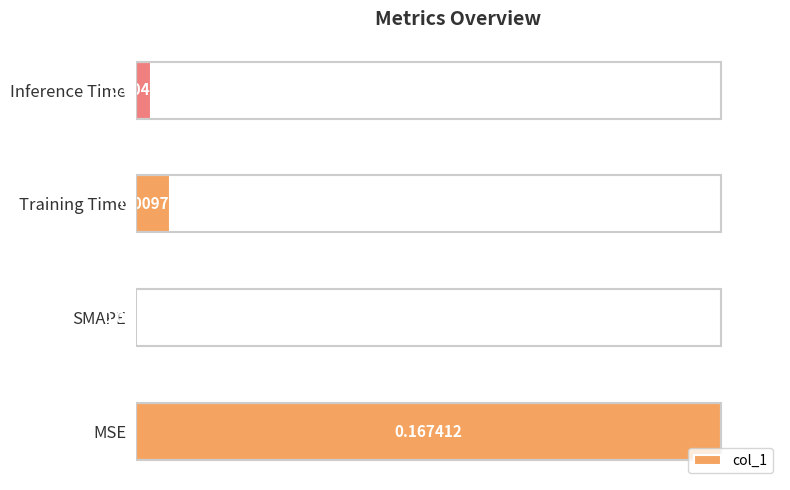

Where is the data nearest to the value 0?

SMAPE